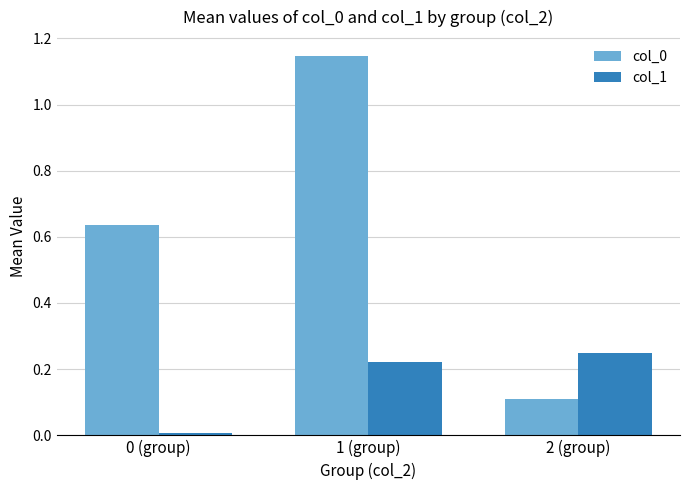

What is the difference between the maximum and second lowest values in the col_0 series?

0.5